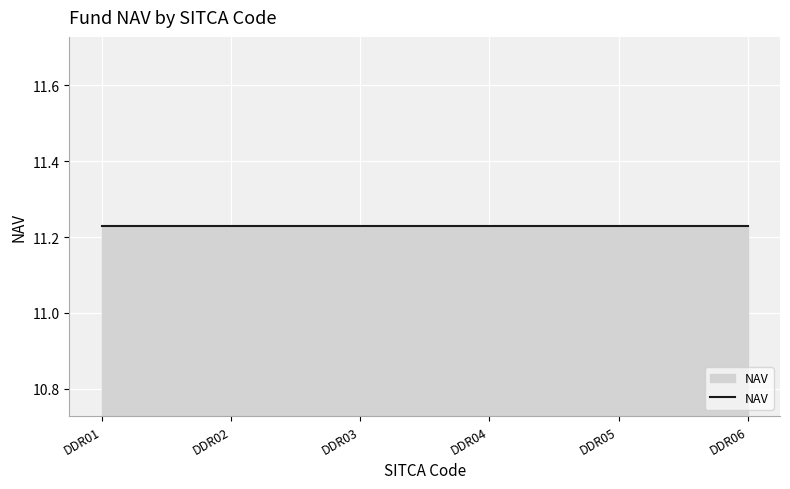

True or false: PCT_CHANGE and MGMT_FEE_ACCRUED intersect in this chart.

False